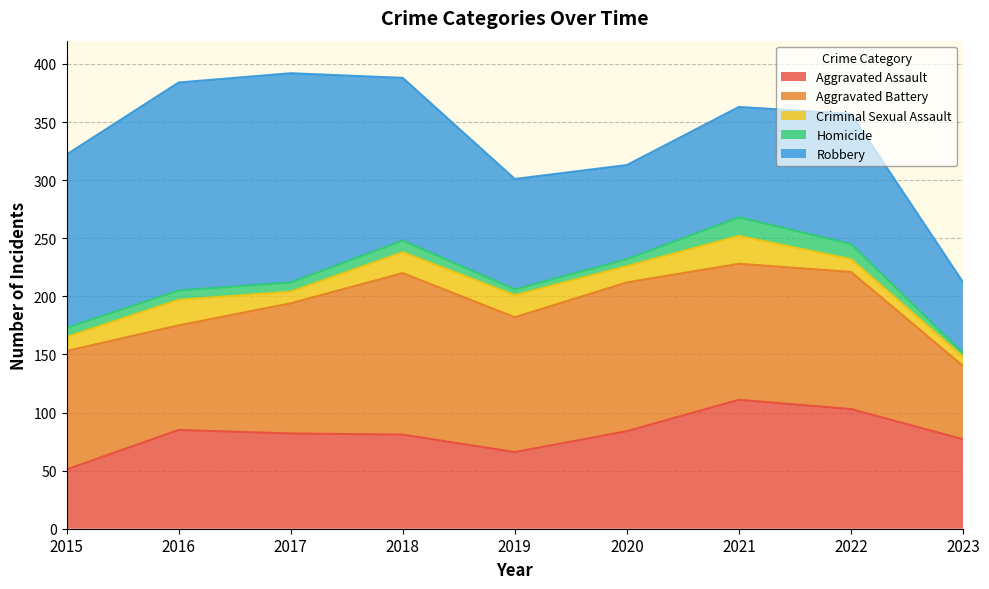

Reading left to right, extract all data points from this chart.

Aggravated Assault: 51	85	82	81	66	84	111	103	77
Aggravated Battery: 102	90	112	139	116	128	117	118	63
Criminal Sexual Assault: 12	22	10	18	19	14	24	11	8
Homicide: 8	8	8	10	5	6	16	13	3
Robbery: 149	179	180	140	95	81	95	112	61